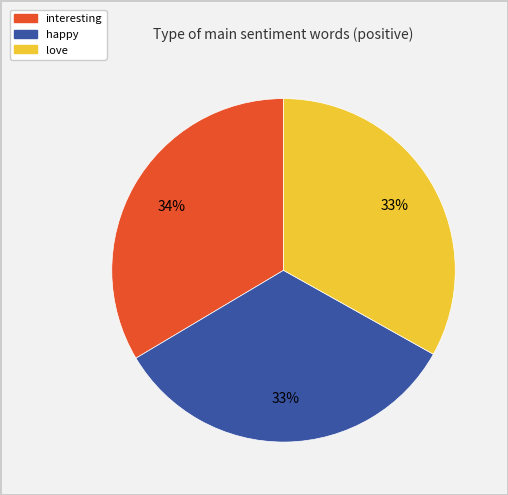

To the nearest percent, what is the average slice percentage?

33%